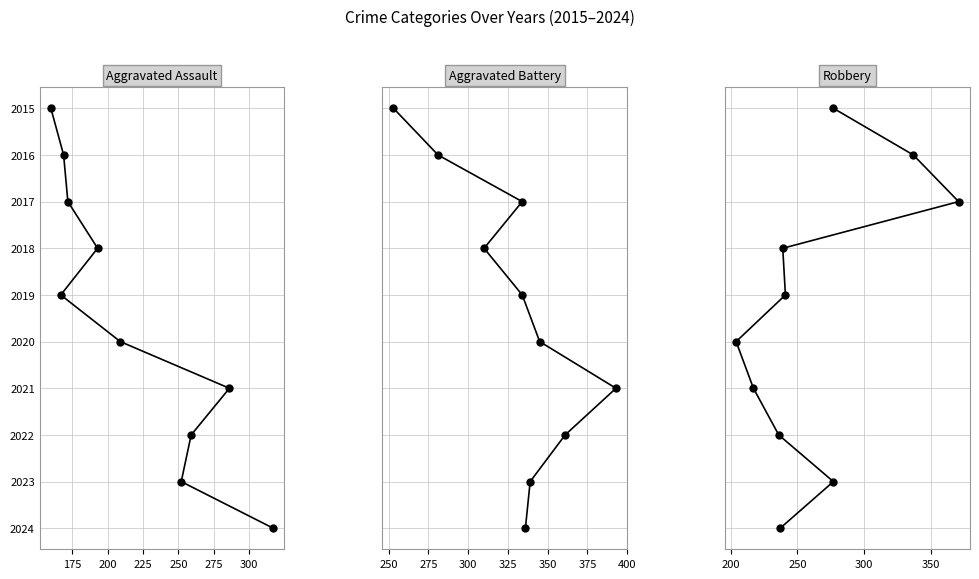

What are all the series names shown in the legend?

Aggravated Assault, Aggravated Battery, Robbery